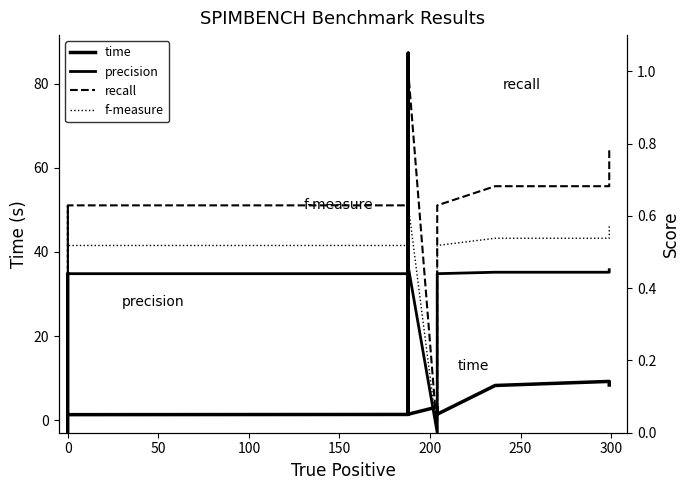

Does the chart display data point markers on the line(s)?

No